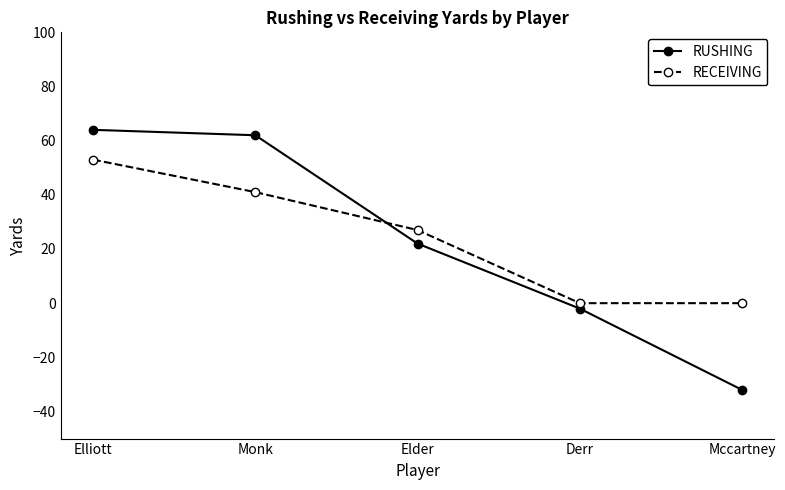

Where is RUSHING nearest to the value 16?

Elder